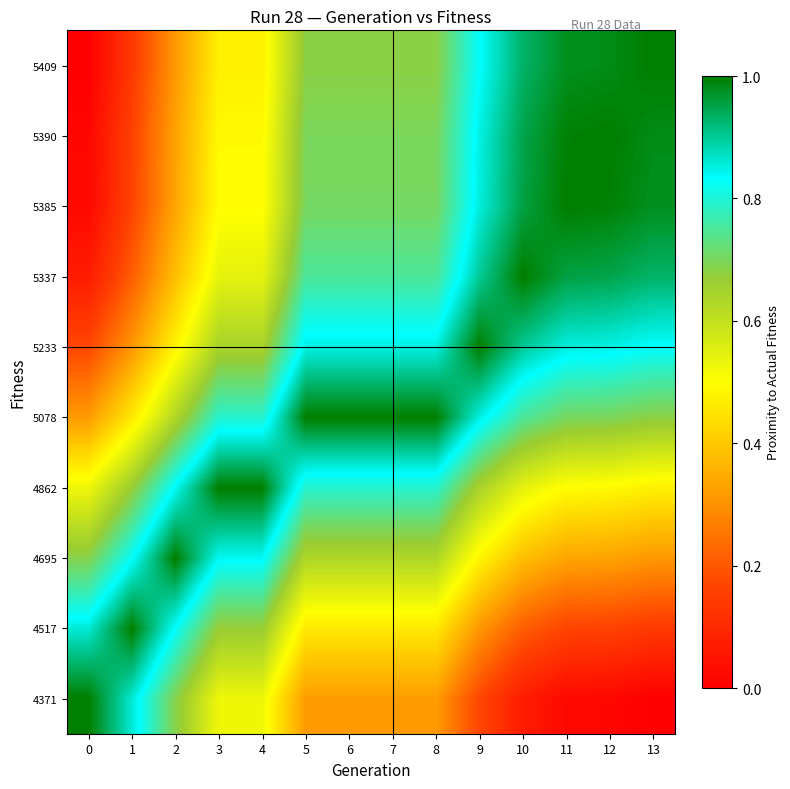

What is the total value across all series at 5?

6.9